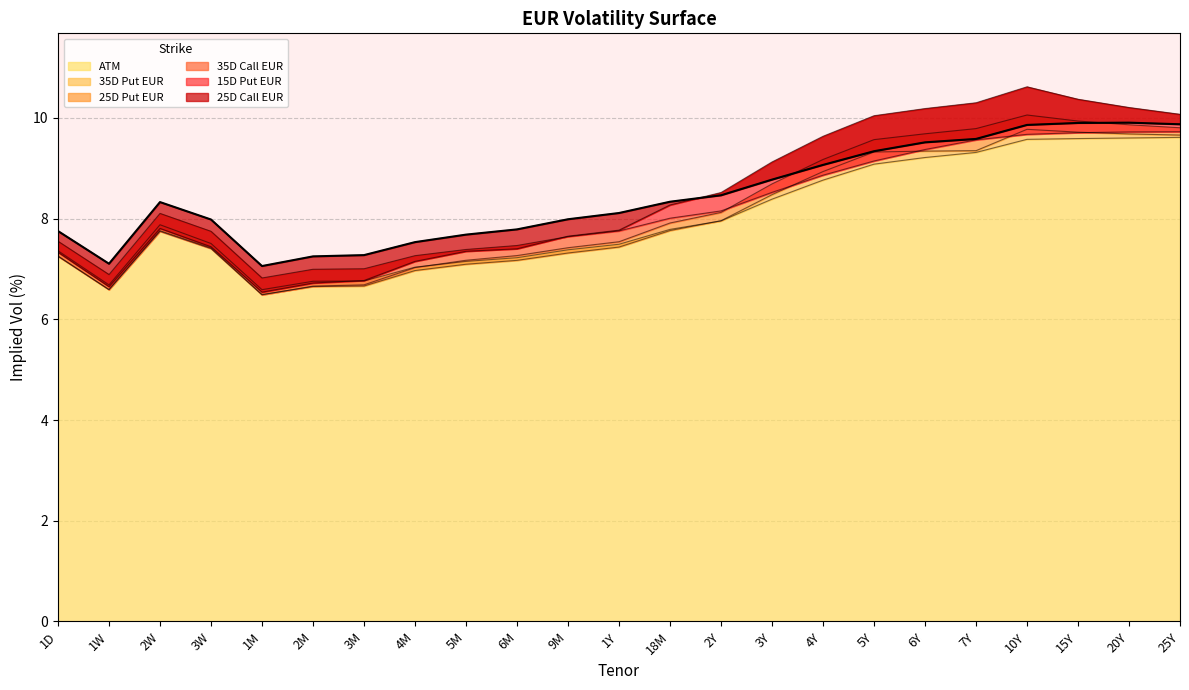

What is the approximate value of 35D Call EUR at 3W?

7.7